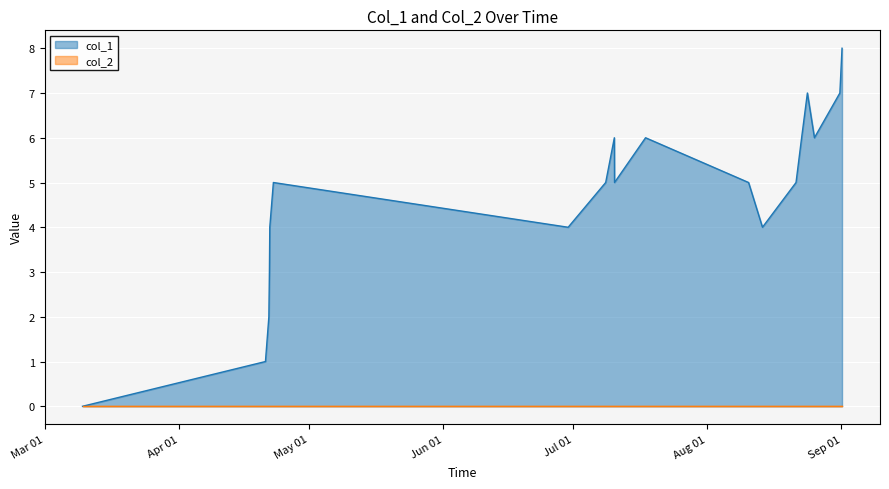

Which series has the widest spread of values?

col_1